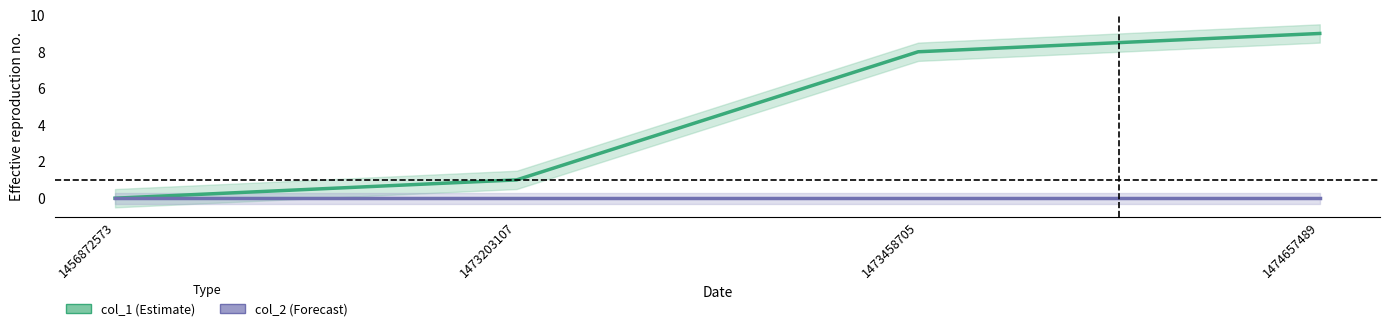

Reading right to left, transcribe all the data shown in this chart.

col_1: 1474657489=9	1473458705=8	1473203107=1	1456872573=0
col_2: 1474657489=0	1473458705=0	1473203107=0	1456872573=0